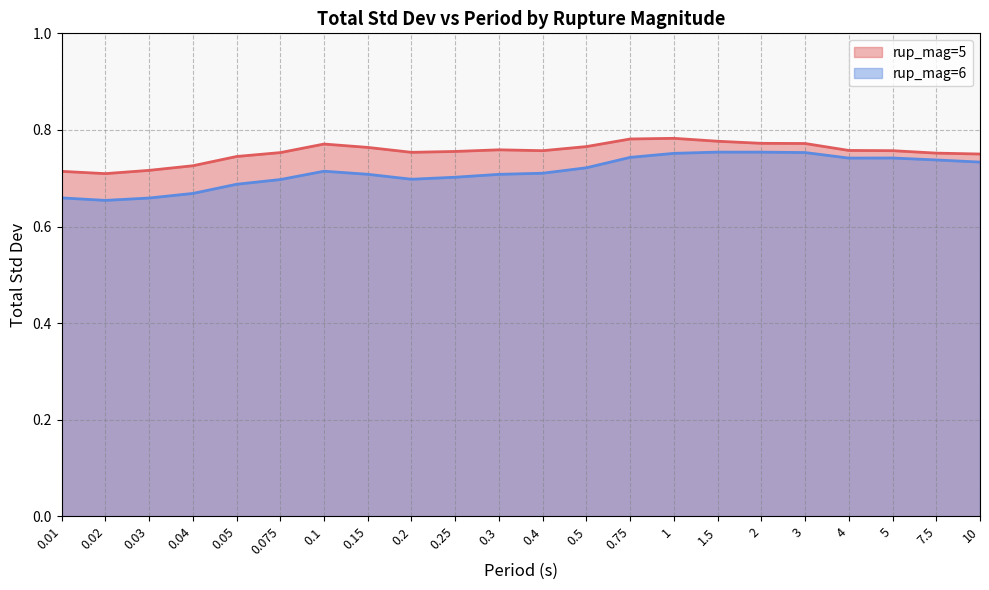

What is the minimum value for rup_mag=5?

0.7